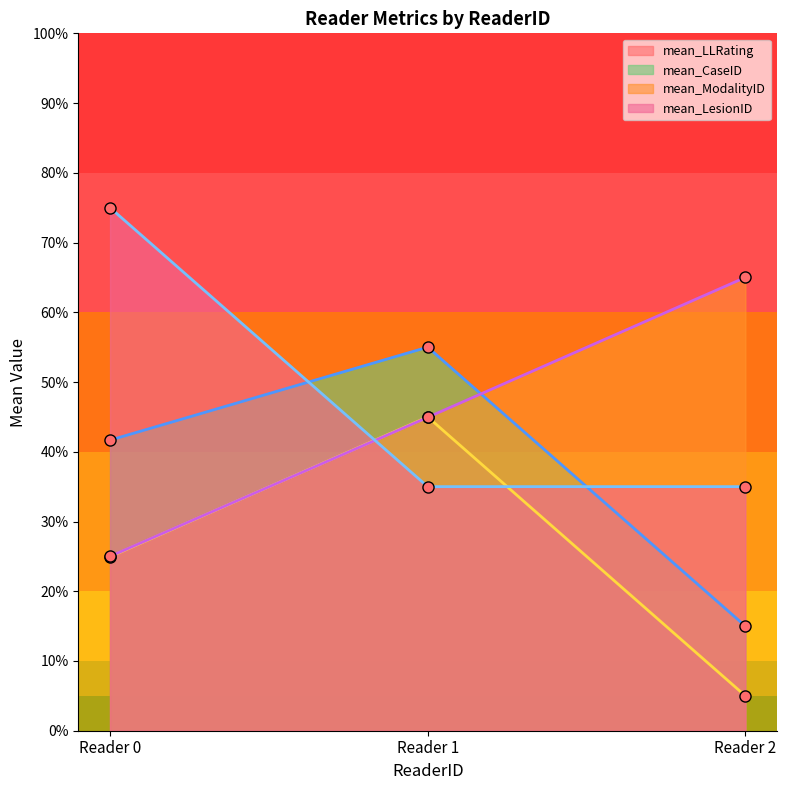

The value of mean_ModalityID at Reader 2 is 65.0. True or false?

True